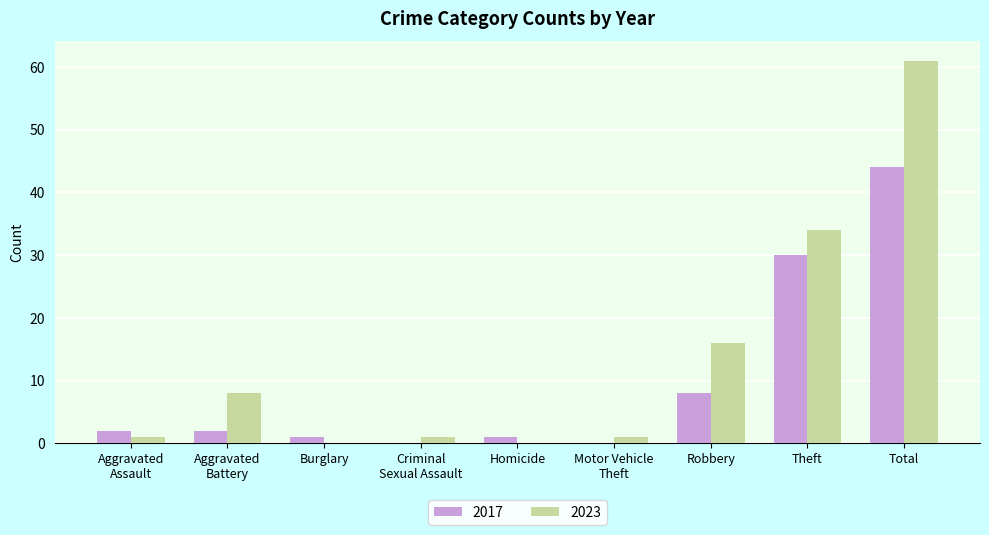

True or false: 2017 has a value of 2 at Aggravated
Battery.

True